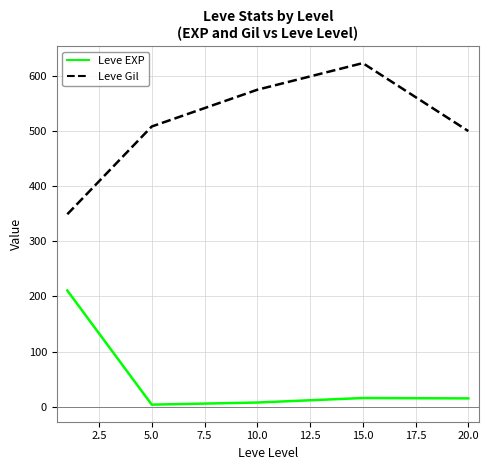

How many lines are shown in the chart?

2